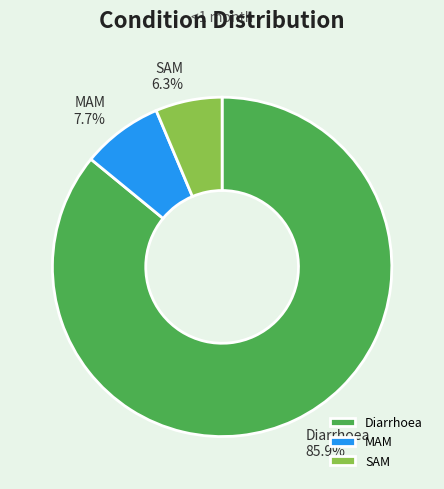

Is it true that Diarrhoea is 73% of the pie?

False